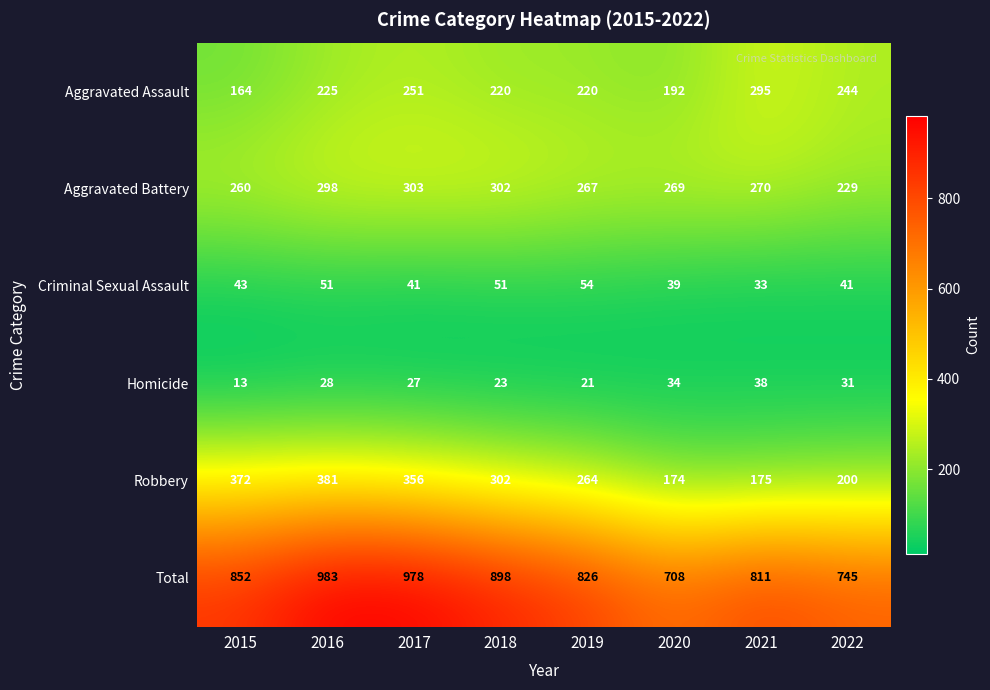

What is the total value across all series at 2022?

1490